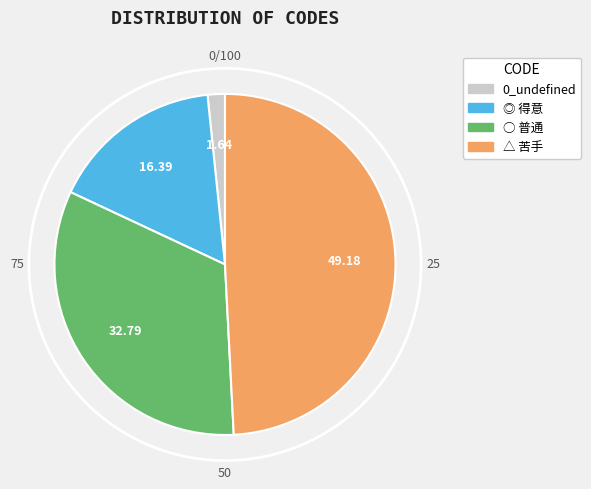

Does 0_undefined represent more than half of the total?

No